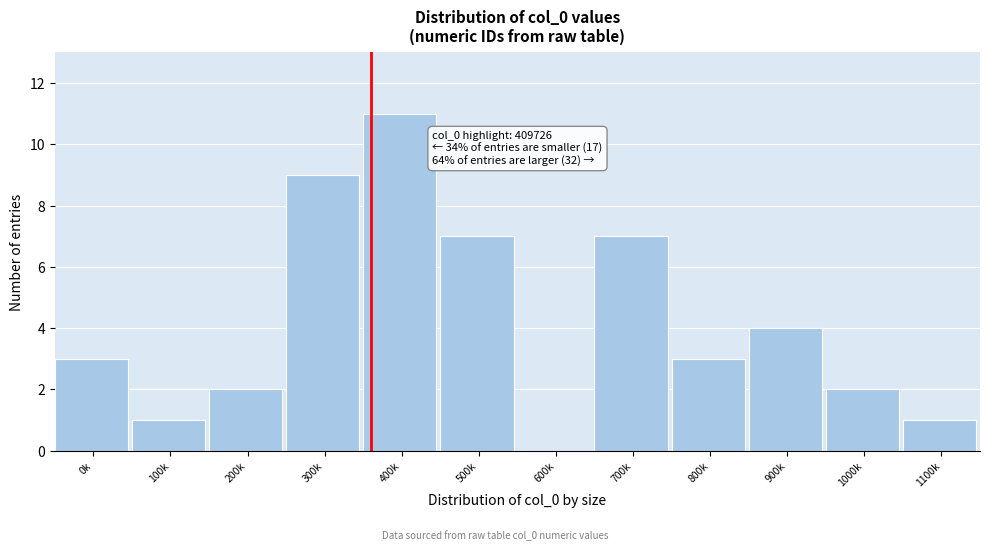

Reading left to right, extract all data points from this chart.

0k=3	100k=1	200k=2	300k=9	400k=11	500k=7	600k=0	700k=7	800k=3	900k=4	1000k=2	1100k=1